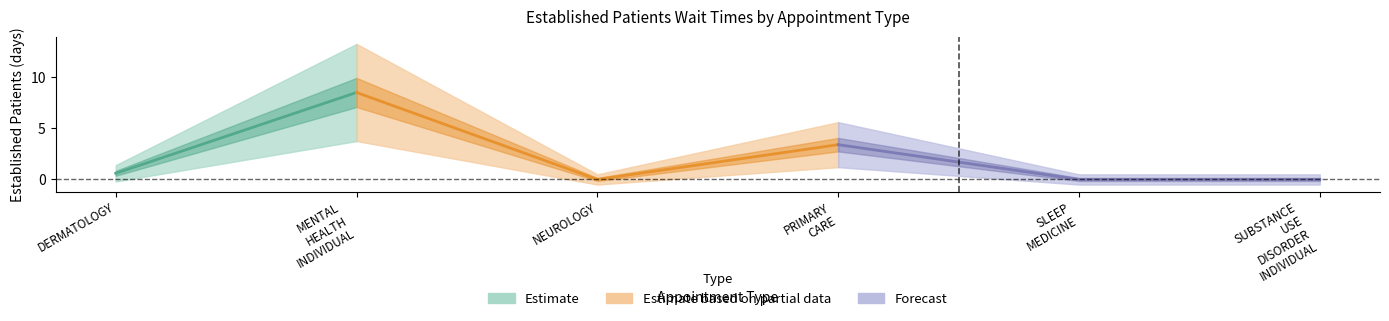

True or false: the data shows 3.2 at SLEEP MEDICINE.

False